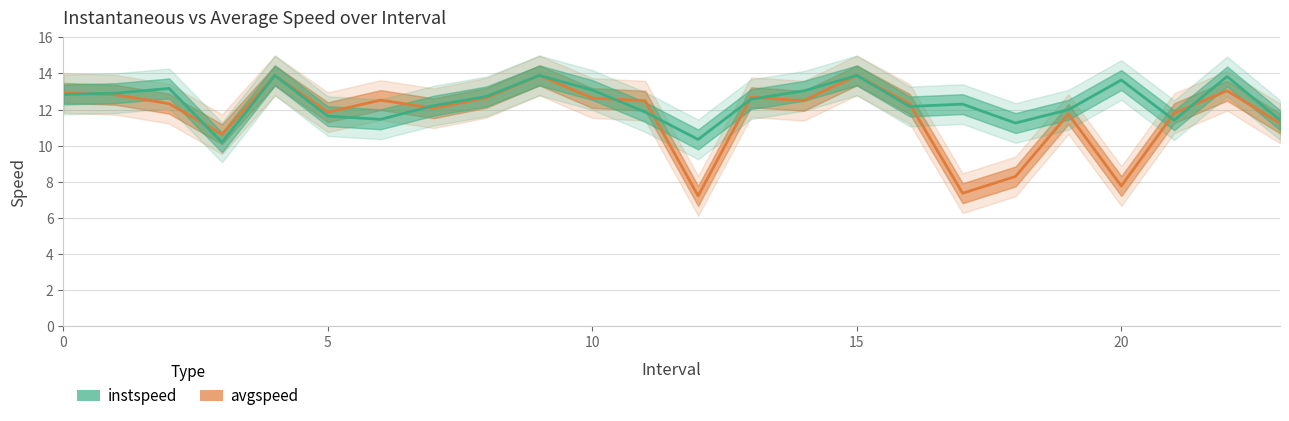

What is the difference between the highest and lowest values at 18?

3.0